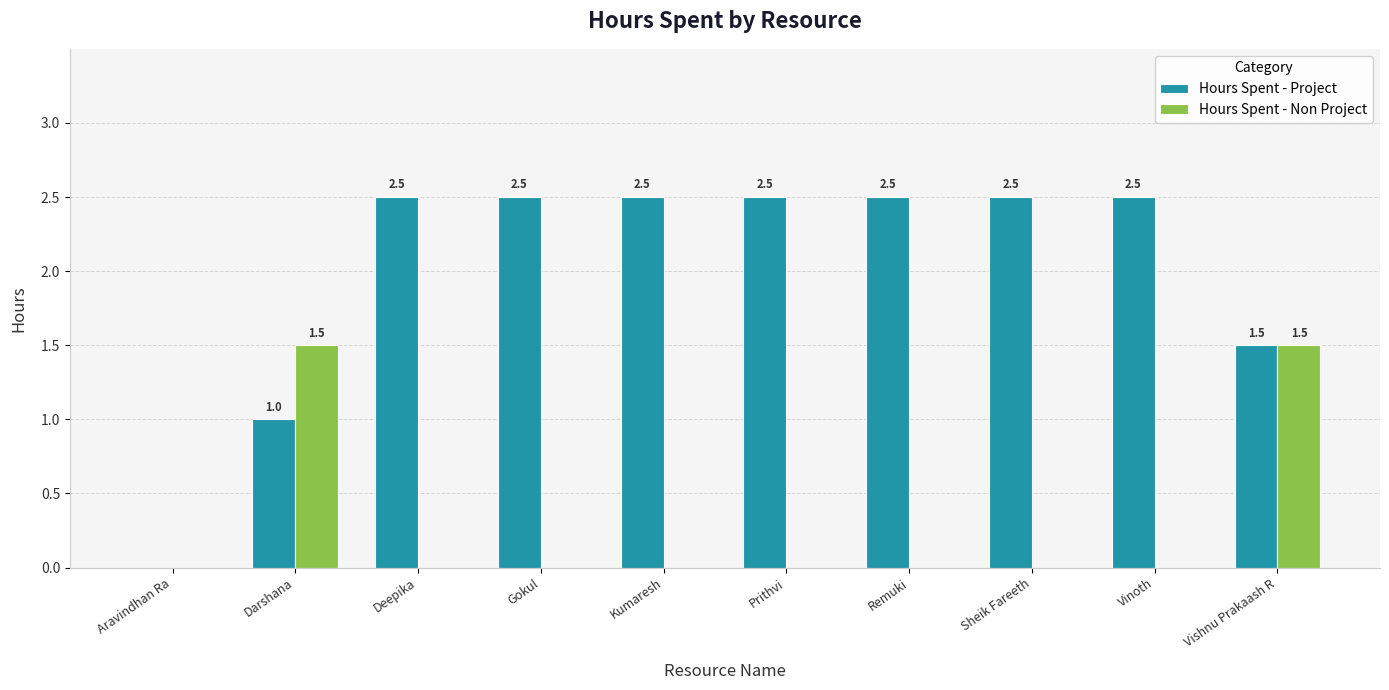

What is the greatest value displayed?

2.5